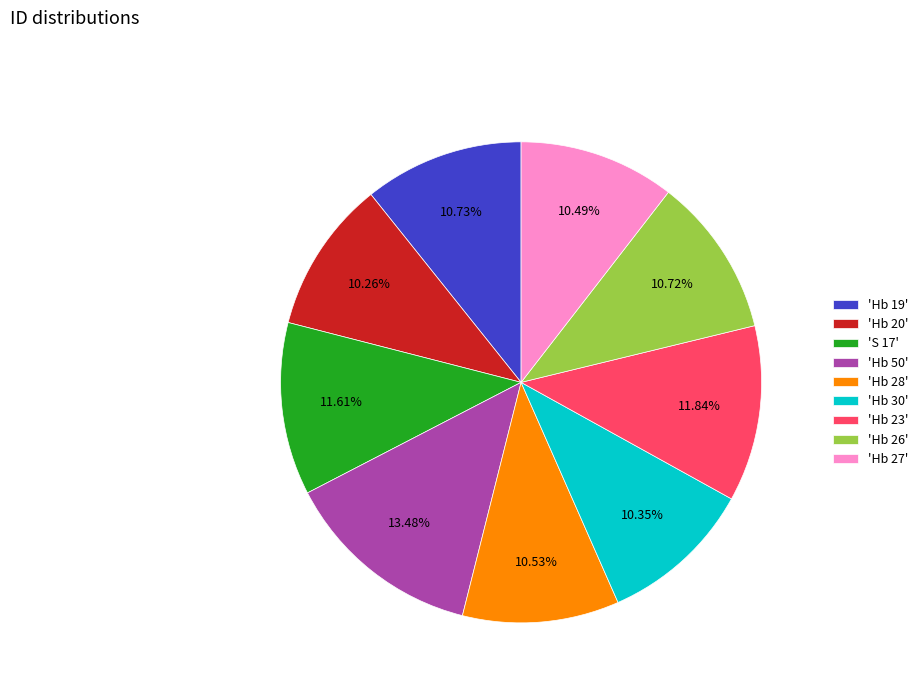

What is the largest slice in the pie chart?

'Hb 50'